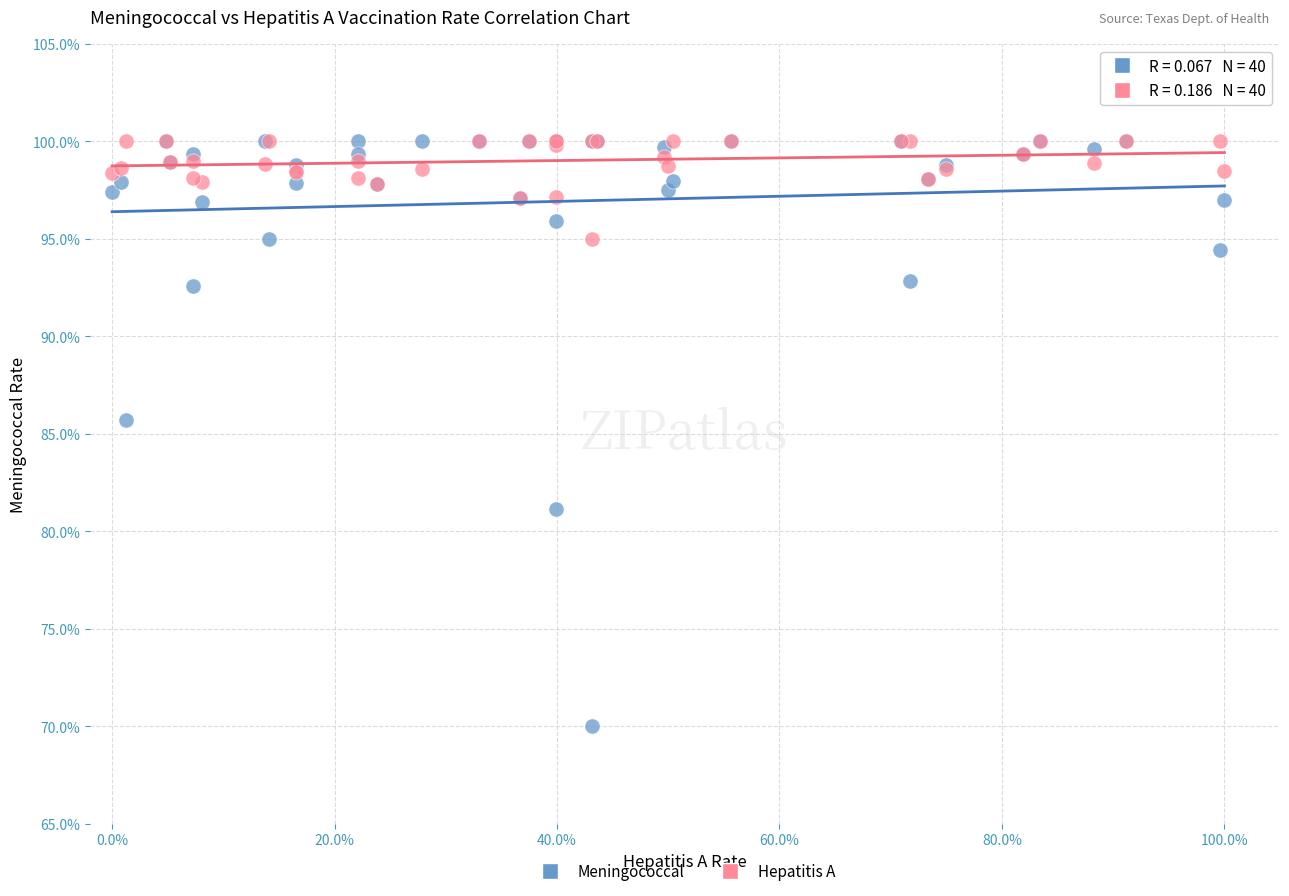

What are all the series names shown in the legend?

Meningococcal, Hepatitis A